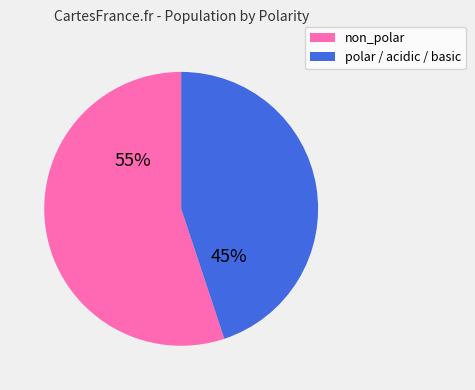

Which category has the biggest portion of the pie?

non_polar